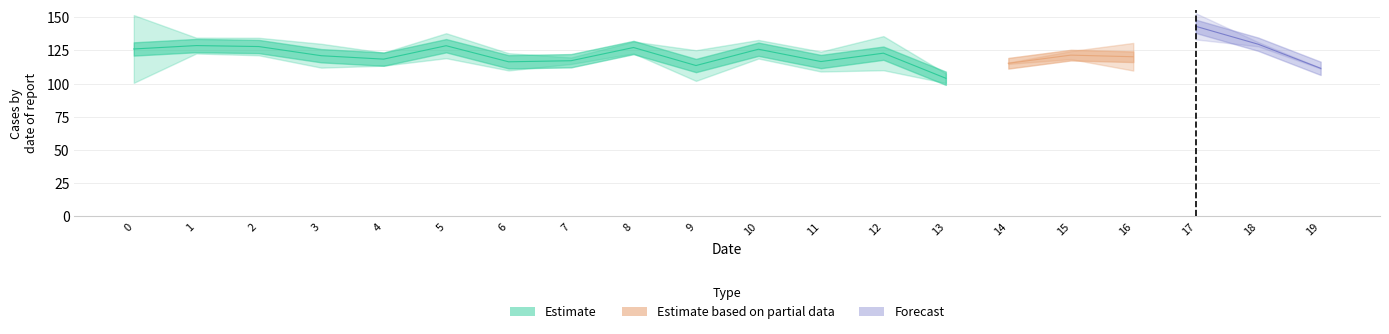

Does the chart display data point markers on the line(s)?

No